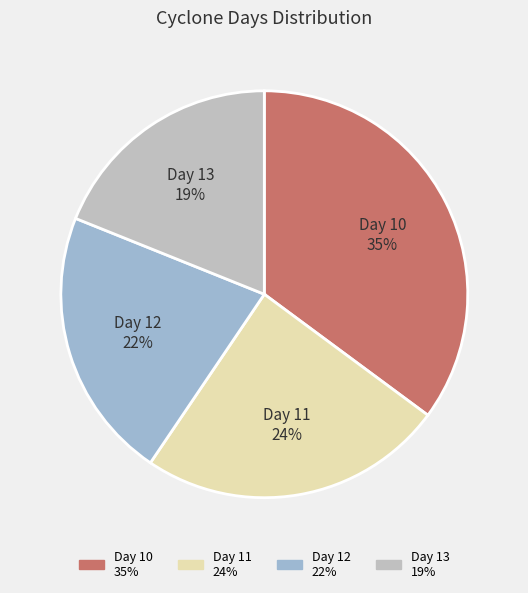

Which slice is the smallest?

Day 13 19%